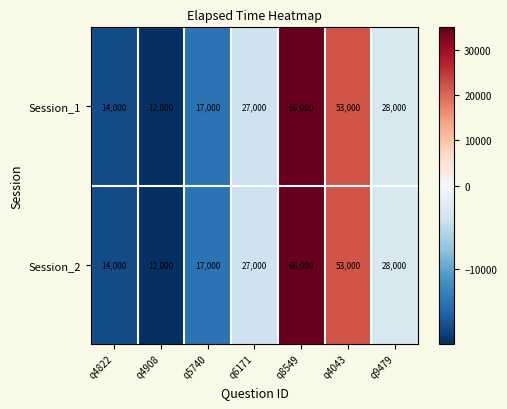

Where is Session_2 nearest to the value 39000?

q9479